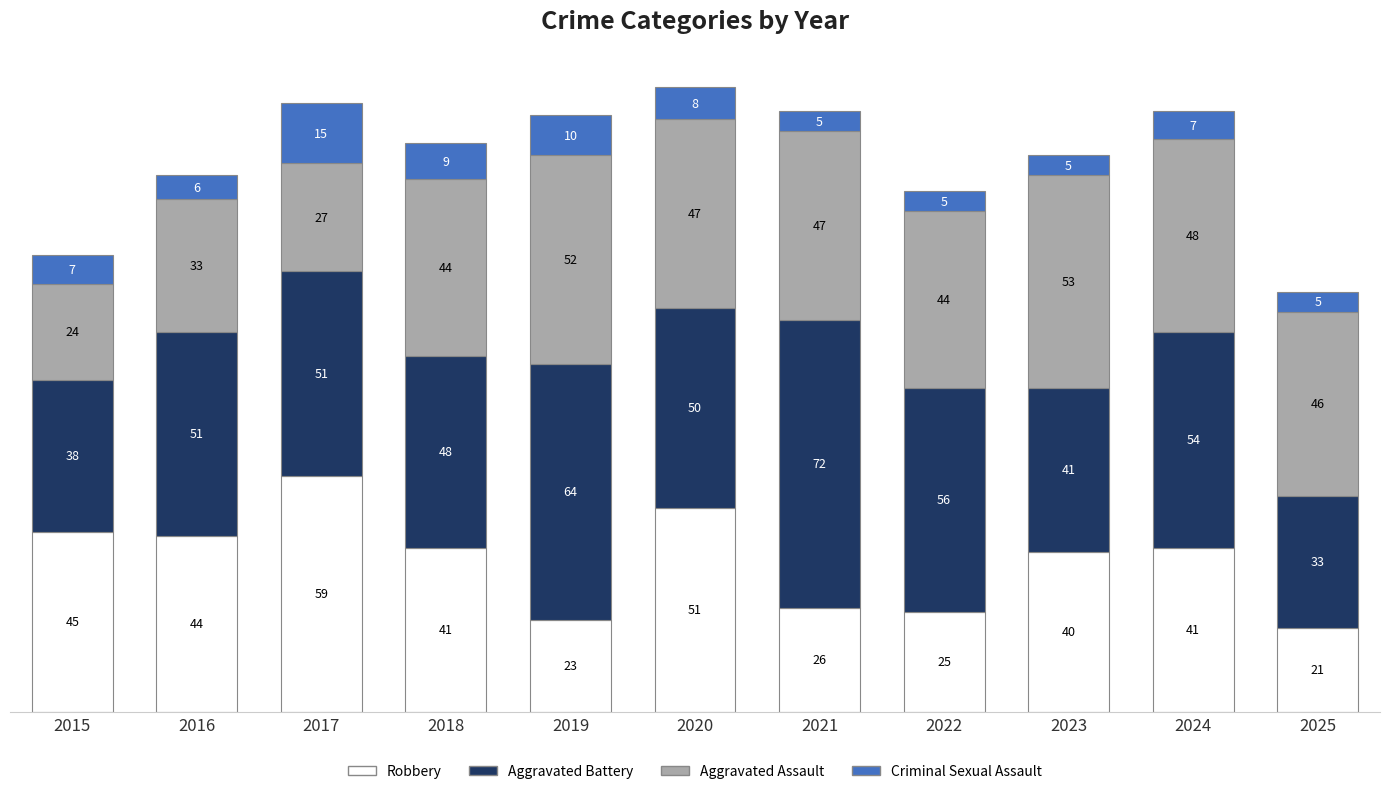

Reading left to right, list the values for the Robbery series.

2015=45	2016=44	2017=59	2018=41	2019=23	2020=51	2021=26	2022=25	2023=40	2024=41	2025=21